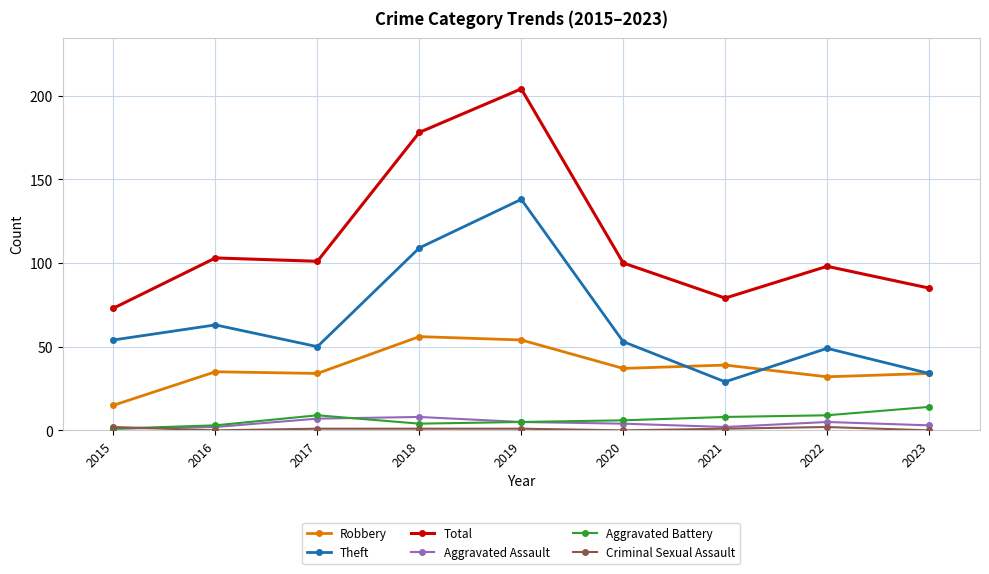

At which category does Aggravated Battery reach its first local peak?

2017